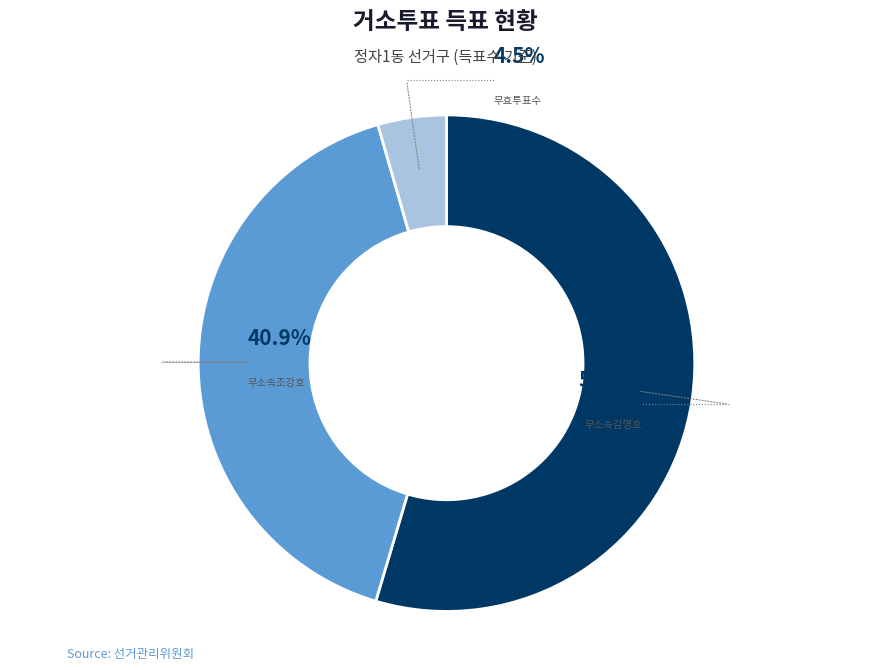

Which has a higher value, 무소속조강호 or 무소속김명호?

무소속김명호